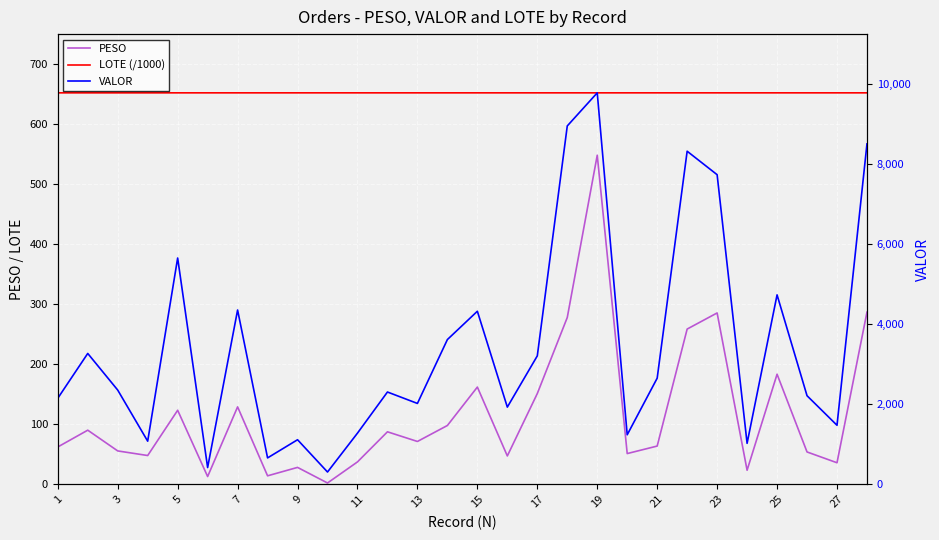

What is the difference between the maximum and minimum values in the PESO series?

546.1